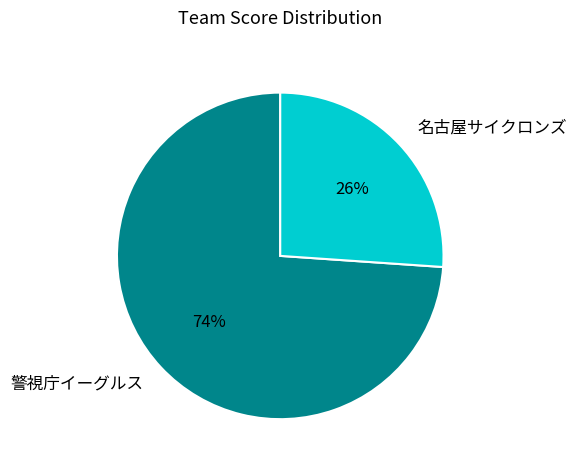

True or false: 警視庁イーグルス accounts for 60% of the total.

False